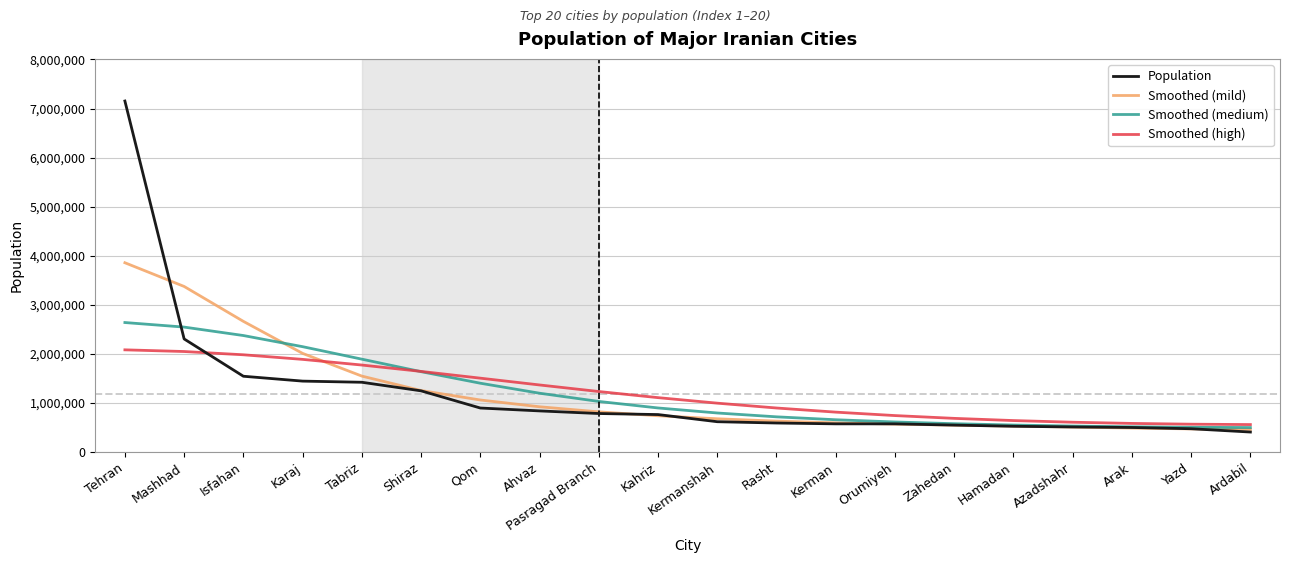

What is the sum of the Population values at Arak and Orumiyeh?

1080954.0